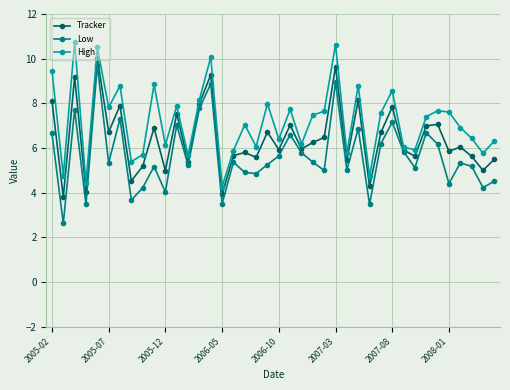

Rank the series by their average value, from lowest to highest.

Low, Tracker, High